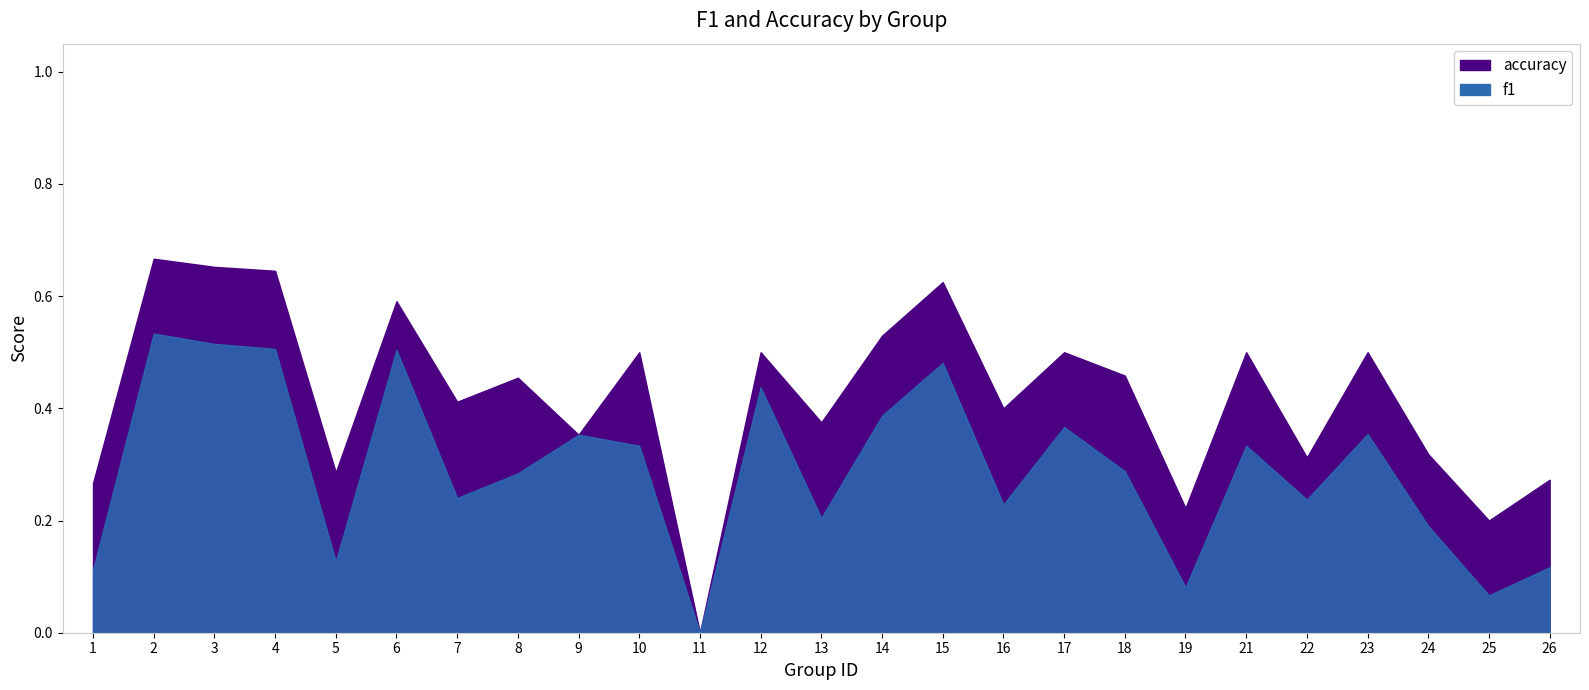

Which category has the highest value in the f1 series?

2